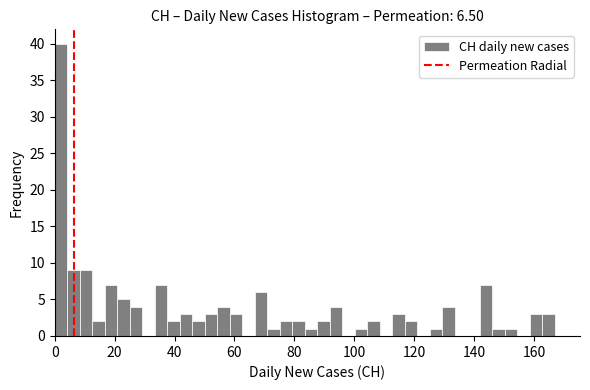

Around what value on the x-axis is the tallest bar? Give the approximate position of its centre, as read against the axis.

2